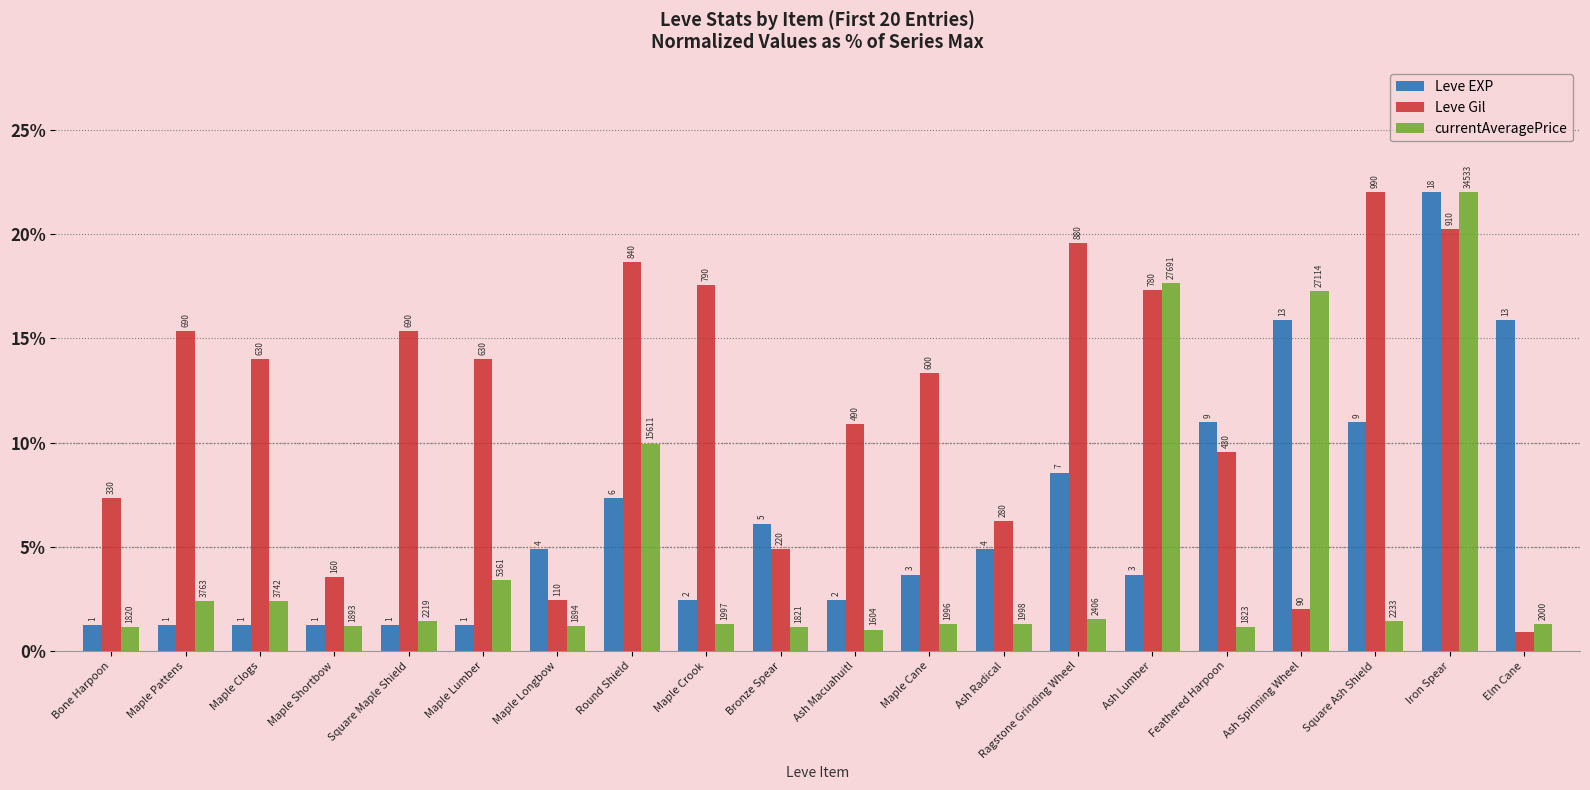

What is the maximum value shown in the chart?

22.0